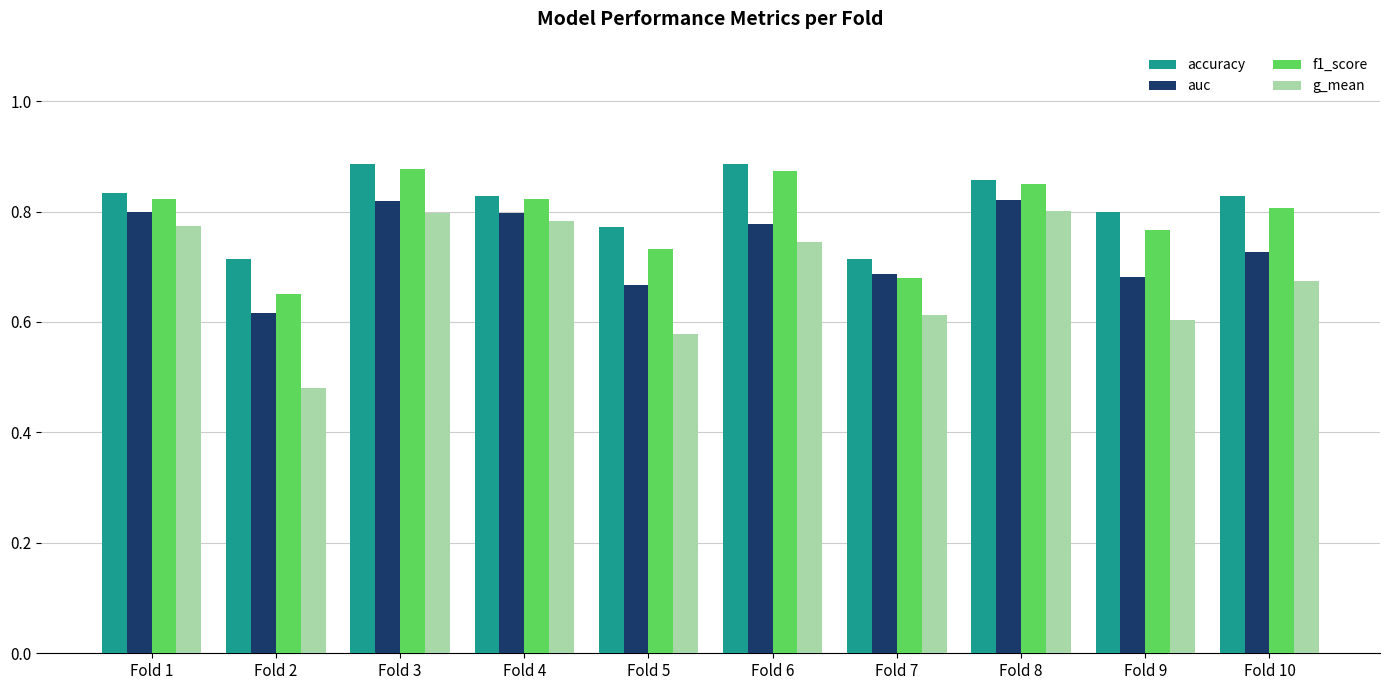

Which category has the lowest value across all series?

Fold 2